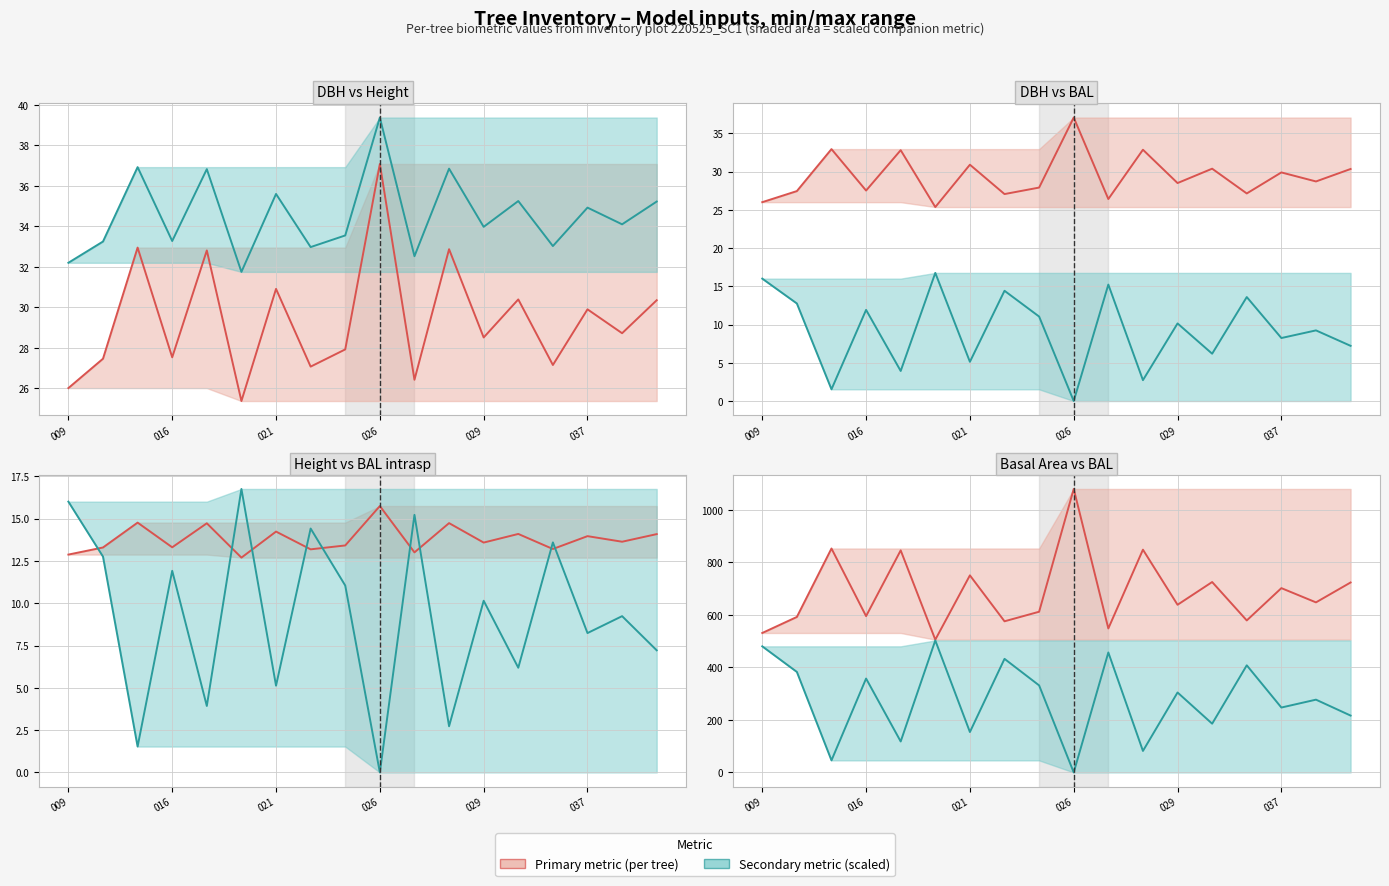

What is the sum of the g values at 029 and 037?

1340.5